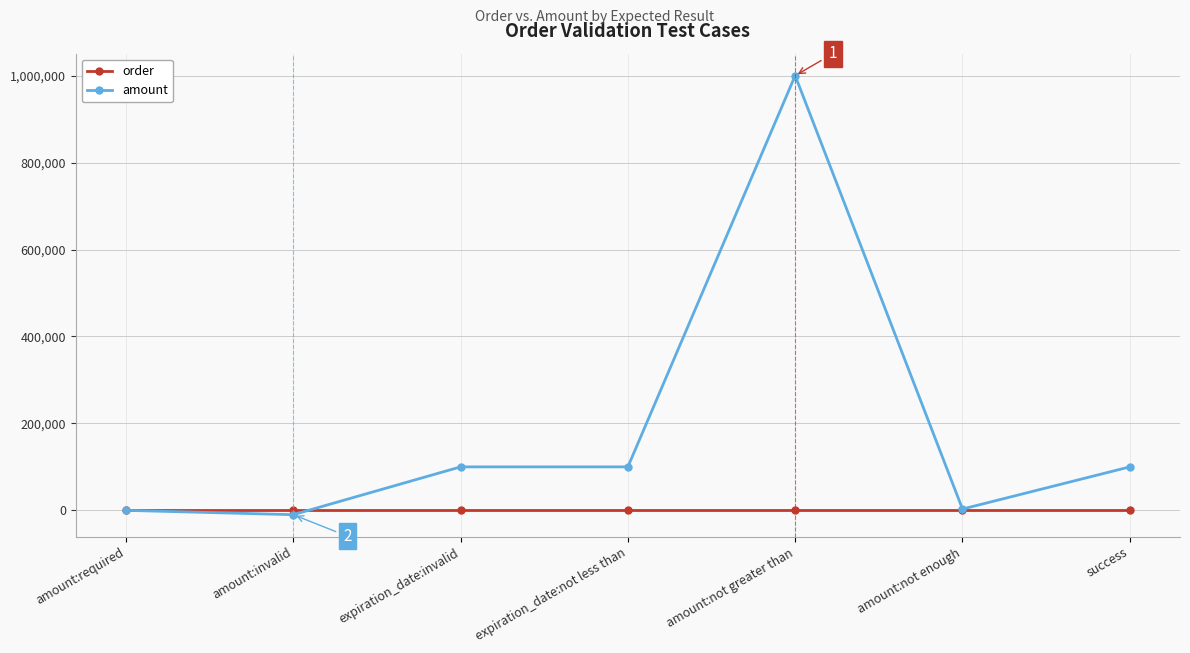

Which series changed the most between expiration_date:invalid and amount:not enough?

amount